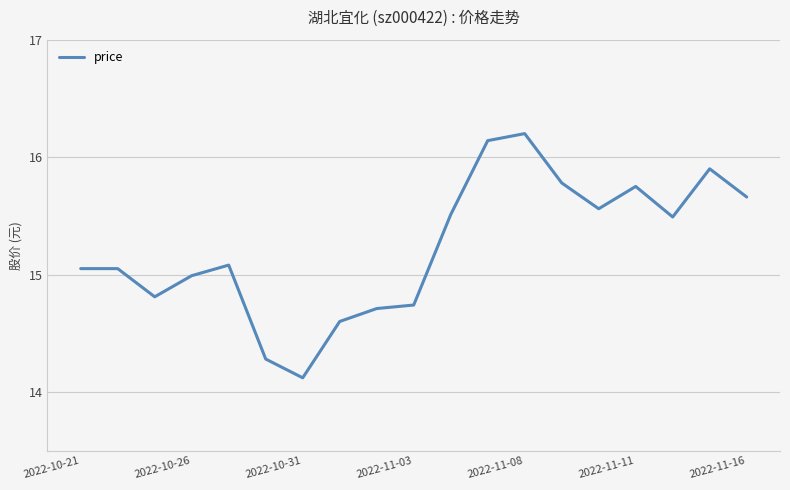

What is the smallest value displayed?

14.1